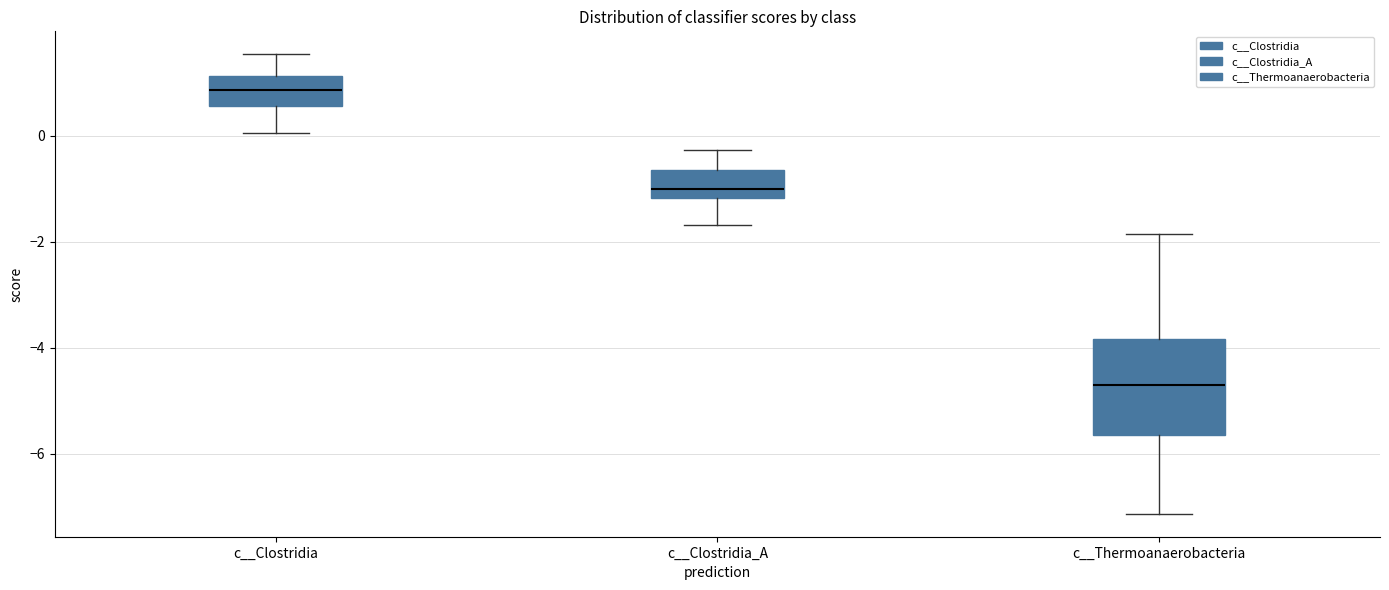

Where is the lower edge of the box for c__Clostridia on the y-axis? The values are not printed on the chart, so give them approximately, as read against the axis.

0.6